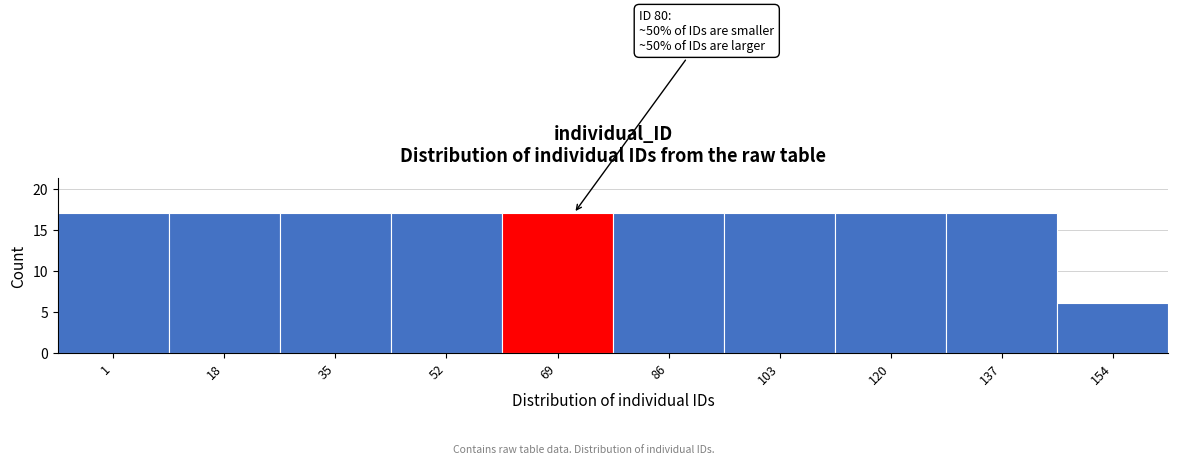

Reading left to right, what are all the values shown in this chart?

17	17	17	17	17	17	17	17	17	6